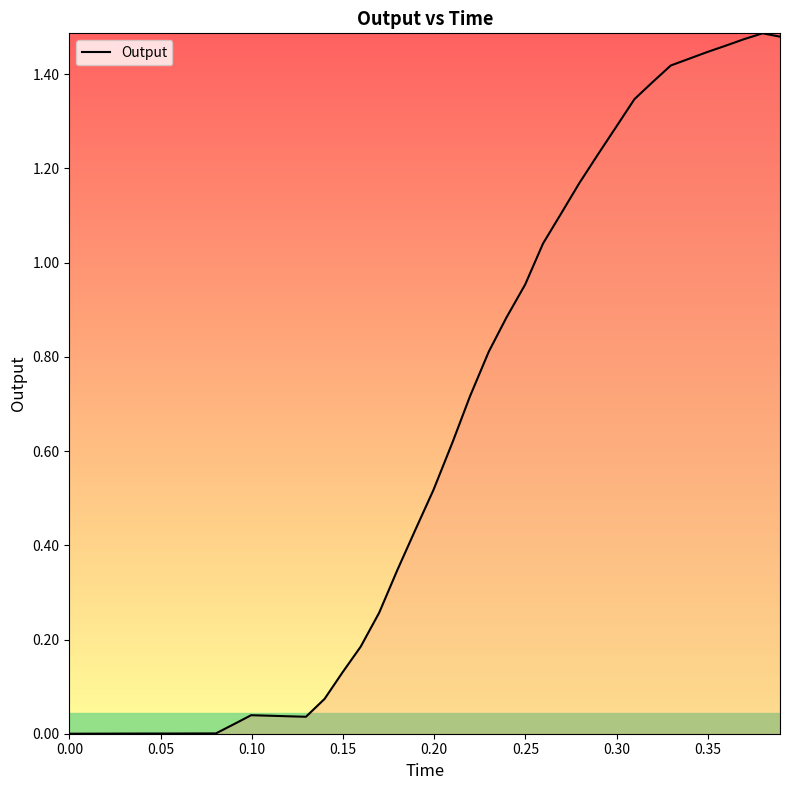

Does the chart display data point markers on the line(s)?

No